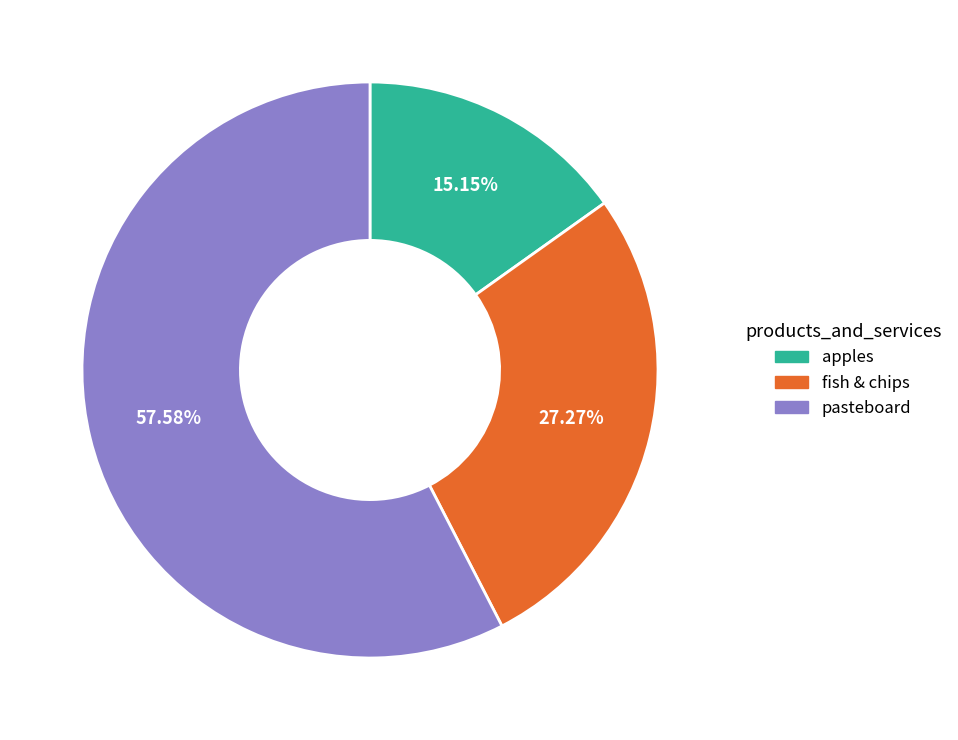

Does apples represent more than half of the total?

No